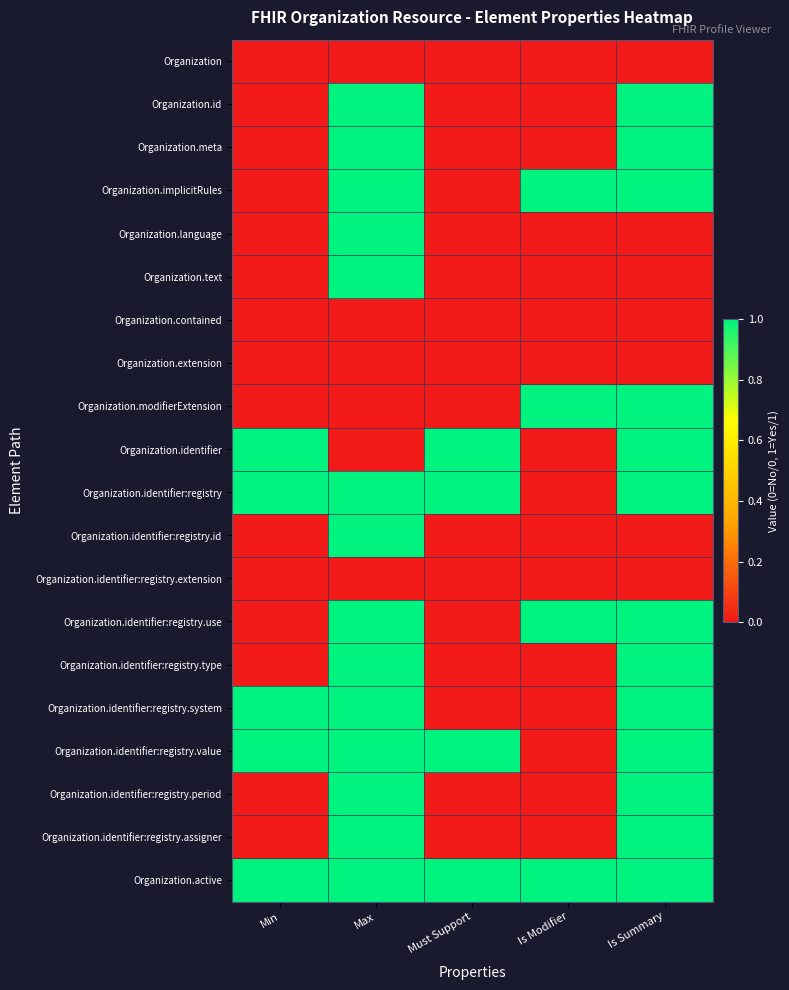

Which series has the largest range (max minus min)?

Organization.id